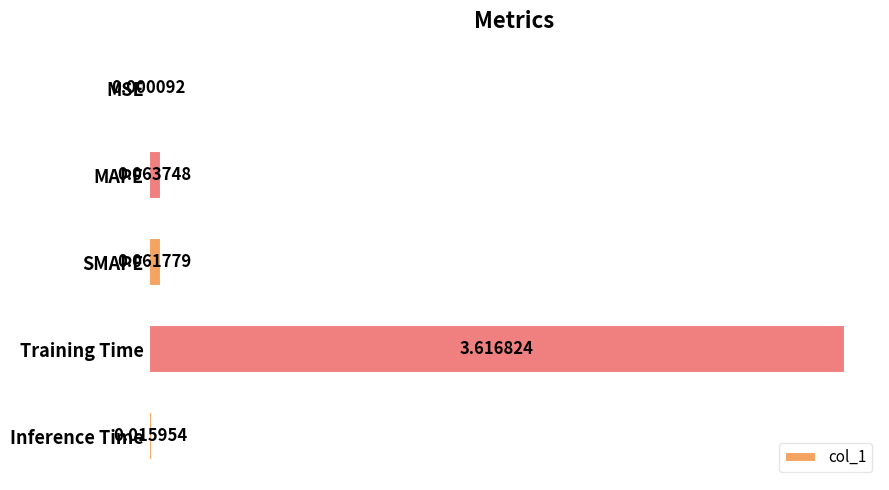

Are the bars horizontal?

Yes